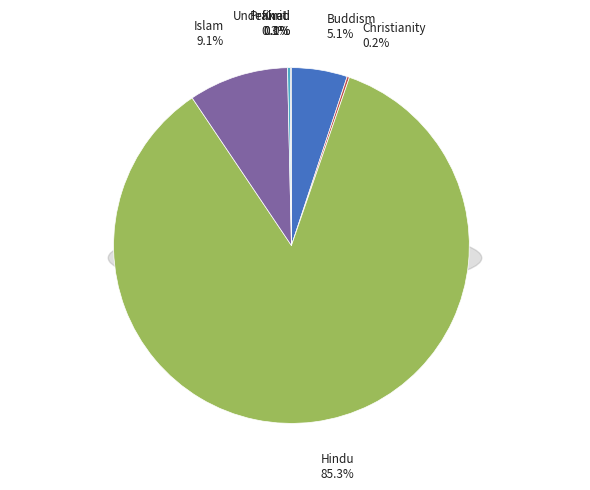

Does Hindu represent more than half of the total?

Yes